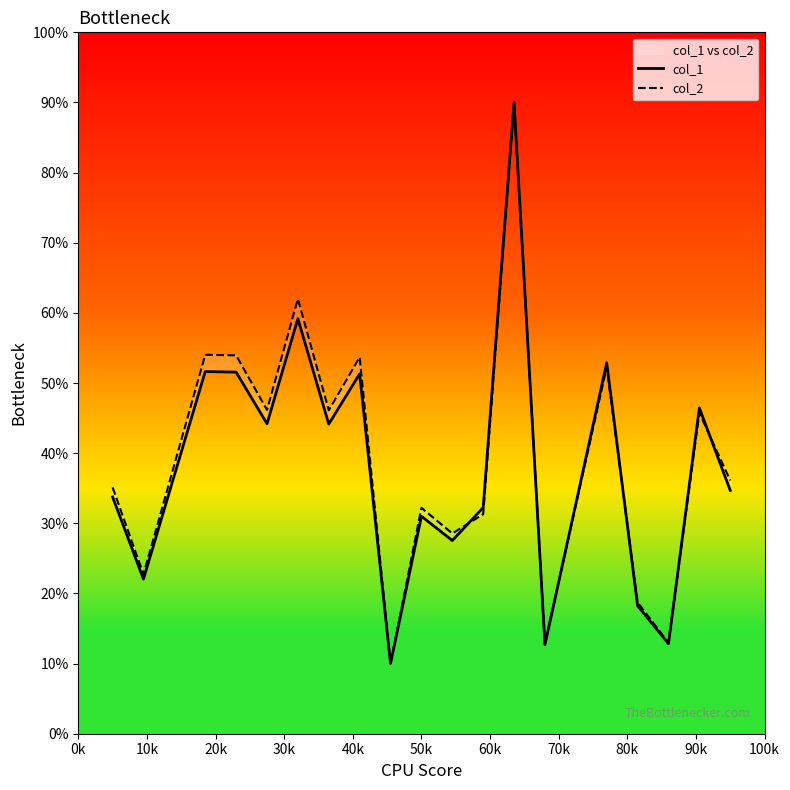

Which series ends up on top after the final intersection of col_1 and col_2?

col_2